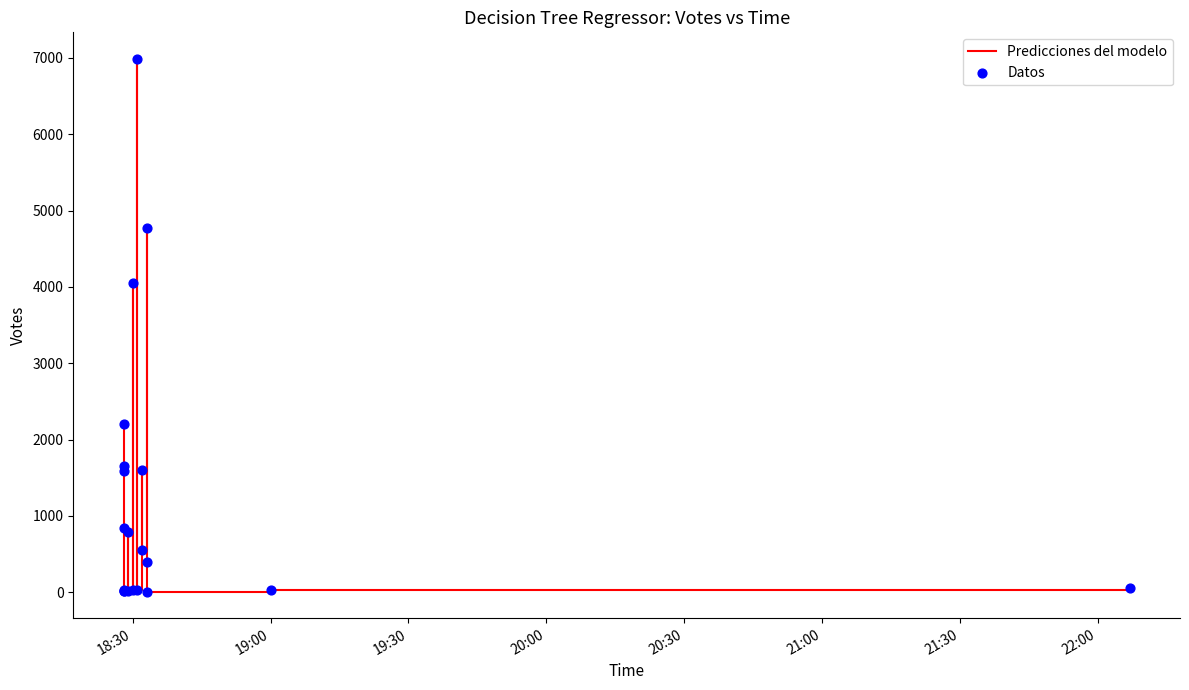

Which series reaches the maximum Y coordinate?

Predicciones del modelo